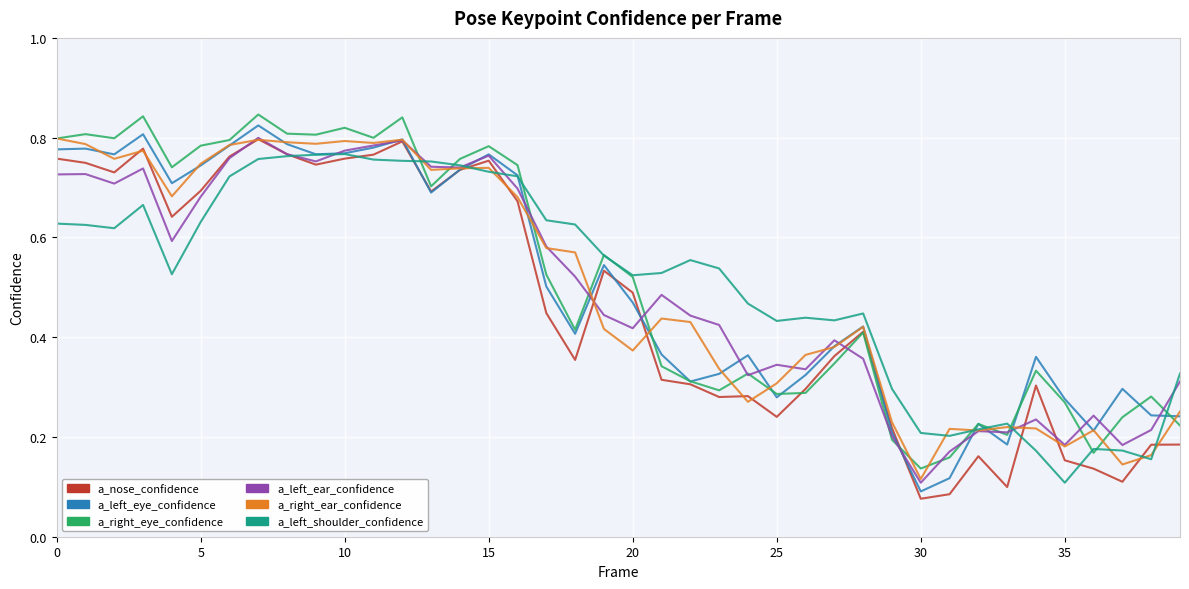

Does the chart have visible grid lines?

Yes